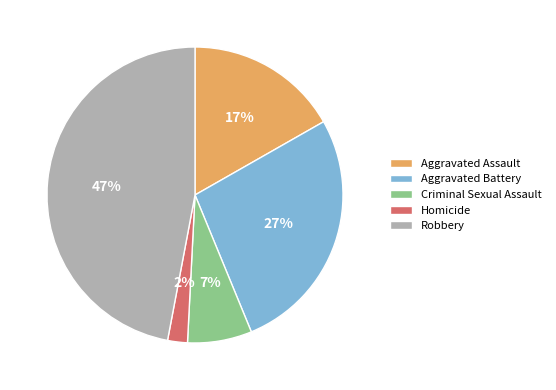

Is it true that Robbery is 47% of the pie?

True